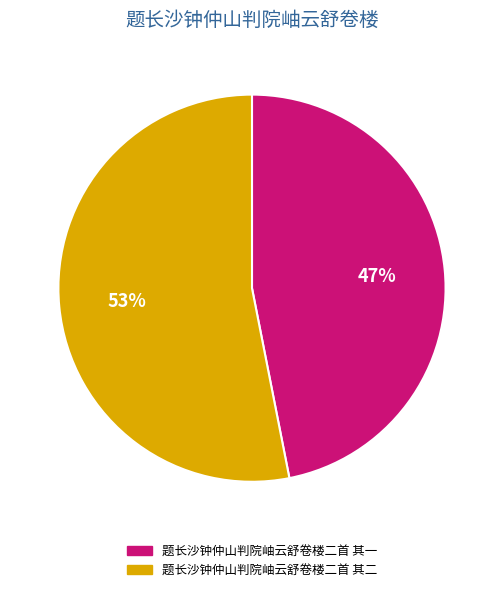

How many segments does this pie chart have?

2